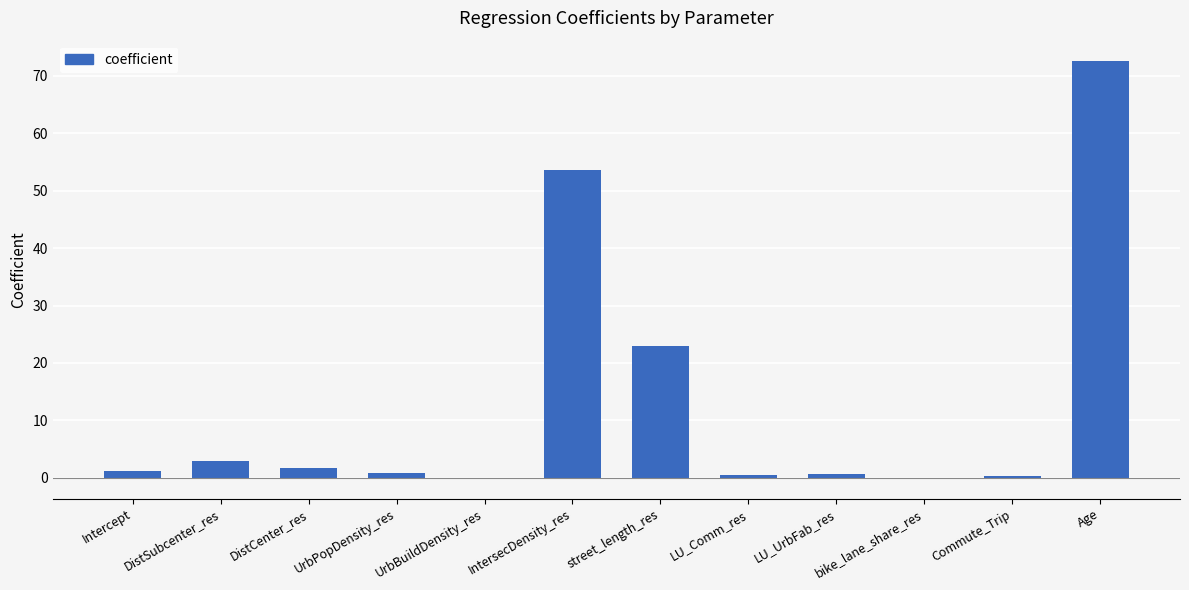

At which label is the value closest to 36?

street_length_res